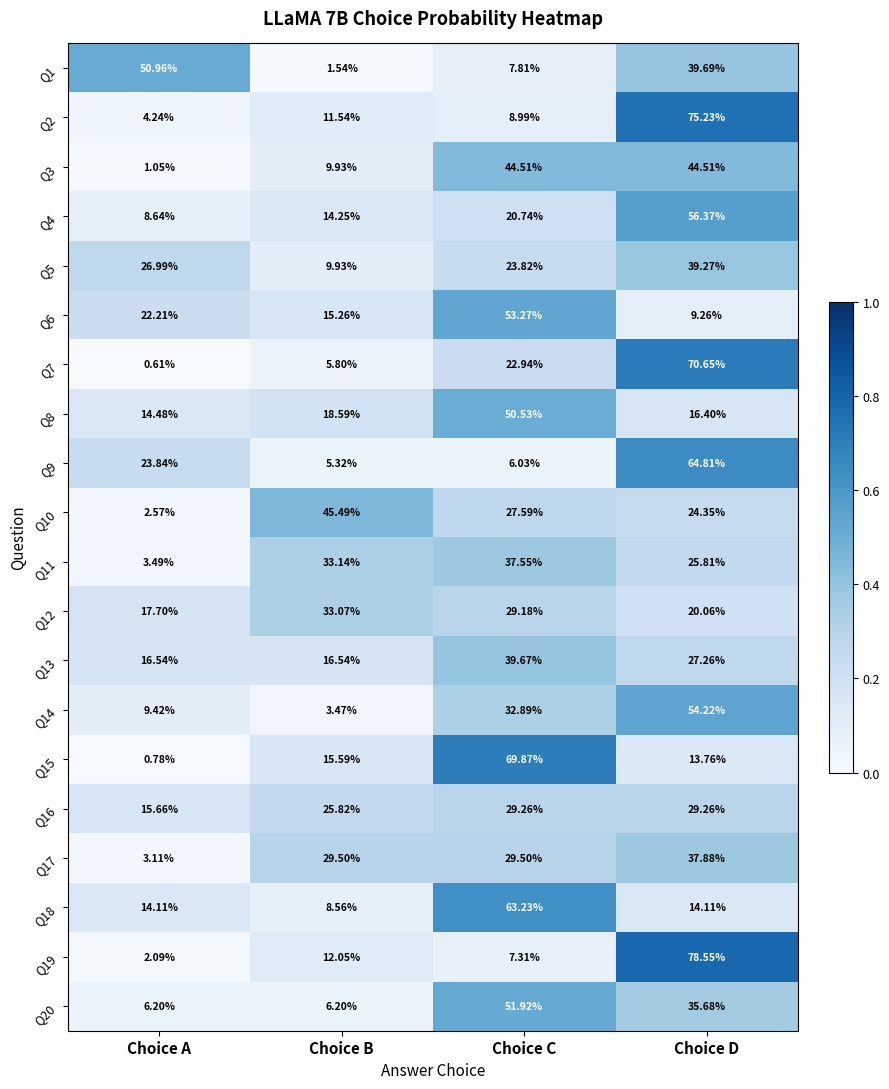

At which label is Q5 closest to 24?

Choice C